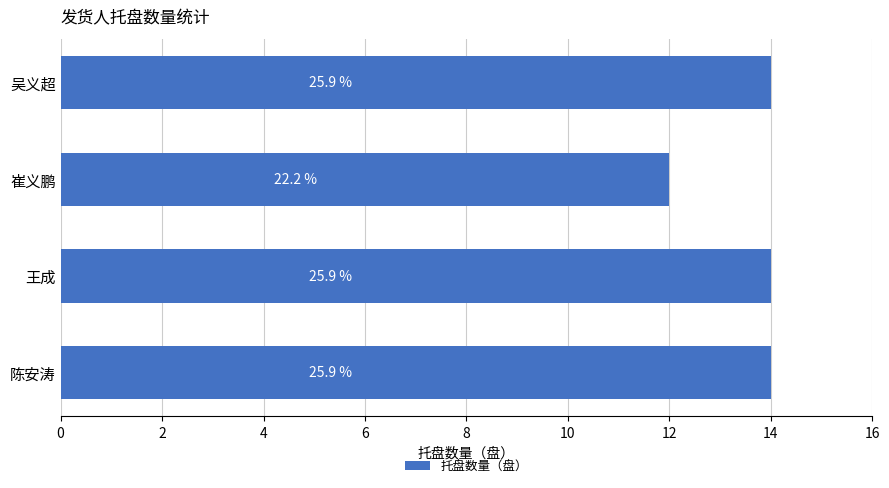

Are the bars horizontal?

Yes